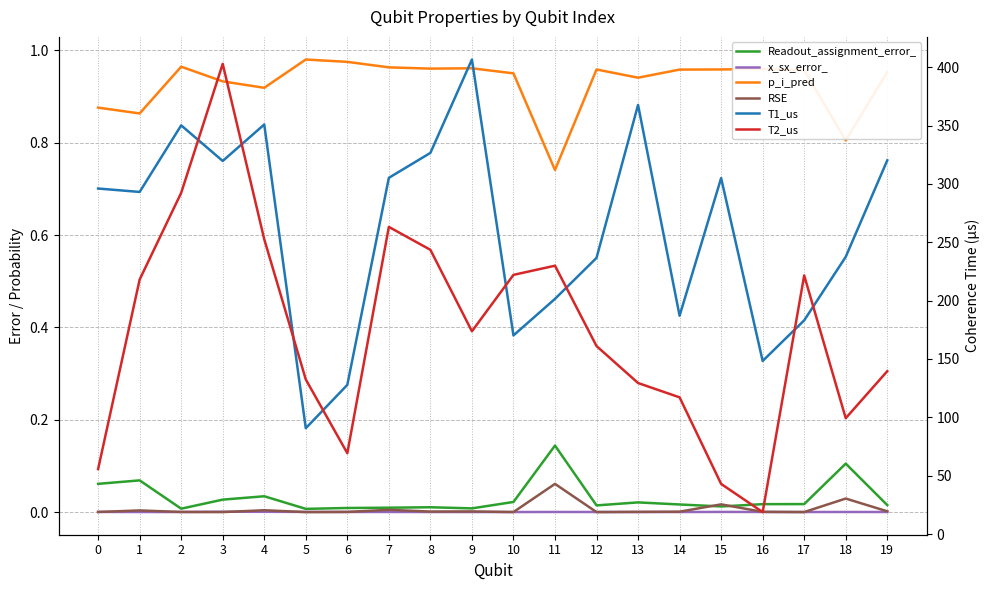

What is the lowest value of the p_i_pred series?

0.7